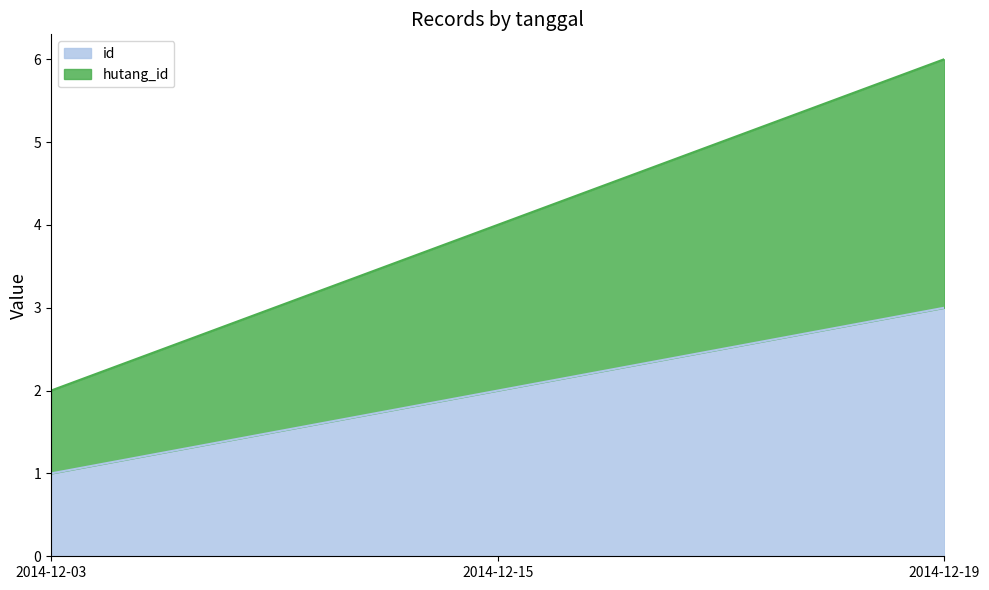

How many values in the hutang_id series exceed 4?

1